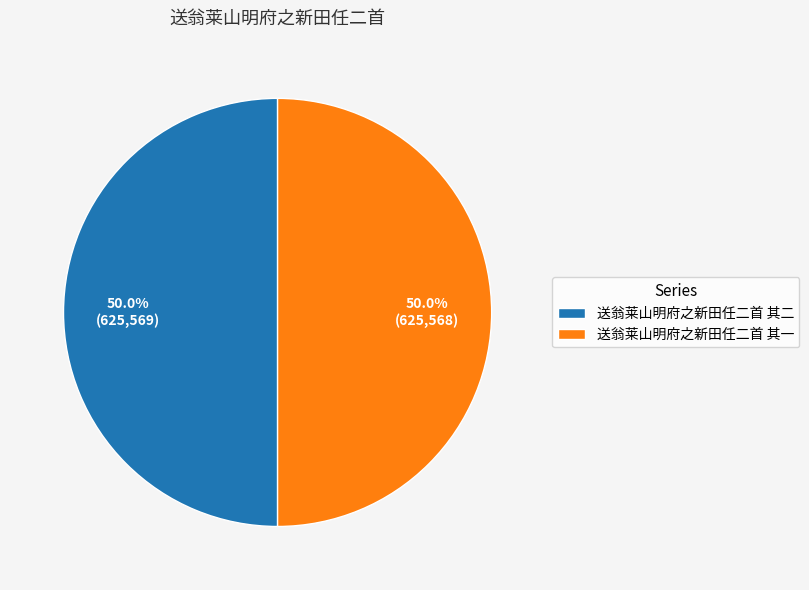

Is the sum of 送翁莱山明府之新田任二首 其二 and 送翁莱山明府之新田任二首 其一 greater than half?

Yes